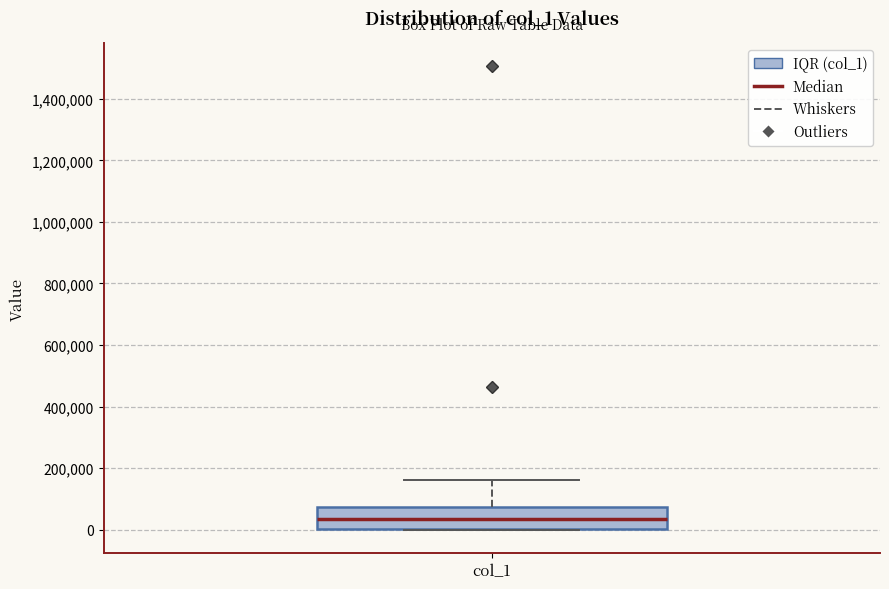

Read this box plot against the y-axis: the position of the median line, the range covered by the box, and the ends of both whiskers. The values are not printed on the chart, so give them approximately, as read against the axis.

median 40000, box 0 to 80000, whiskers 0 to 160000